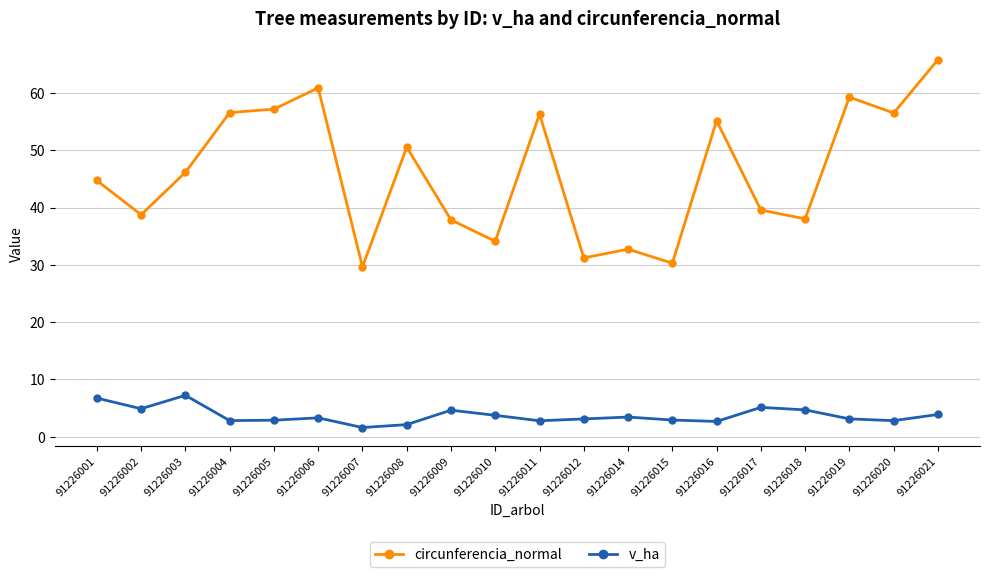

What is the value of the circunferencia_normal point at the 19th from the left?

56.5